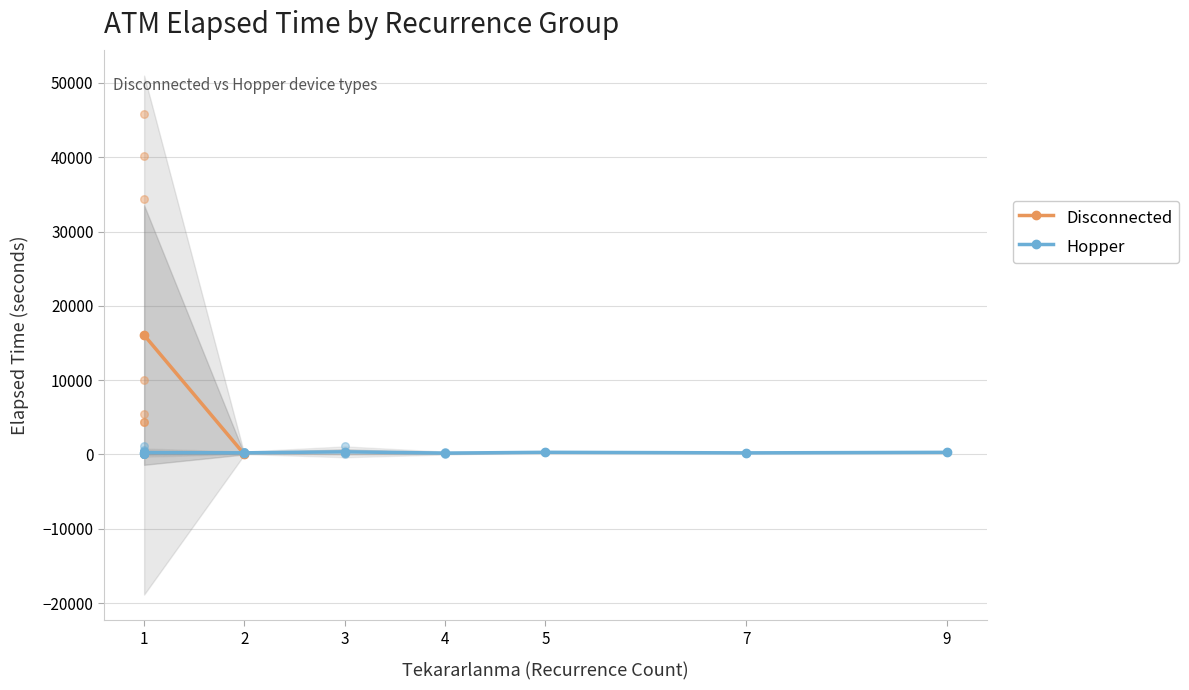

What are all the series names shown in the legend?

Disconnected, Hopper